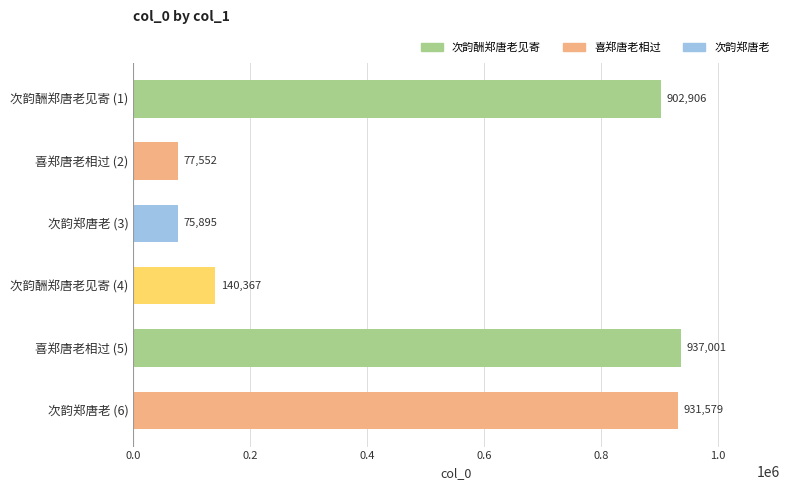

The value at 喜郑唐老相过 (5) is 937001. True or false?

True